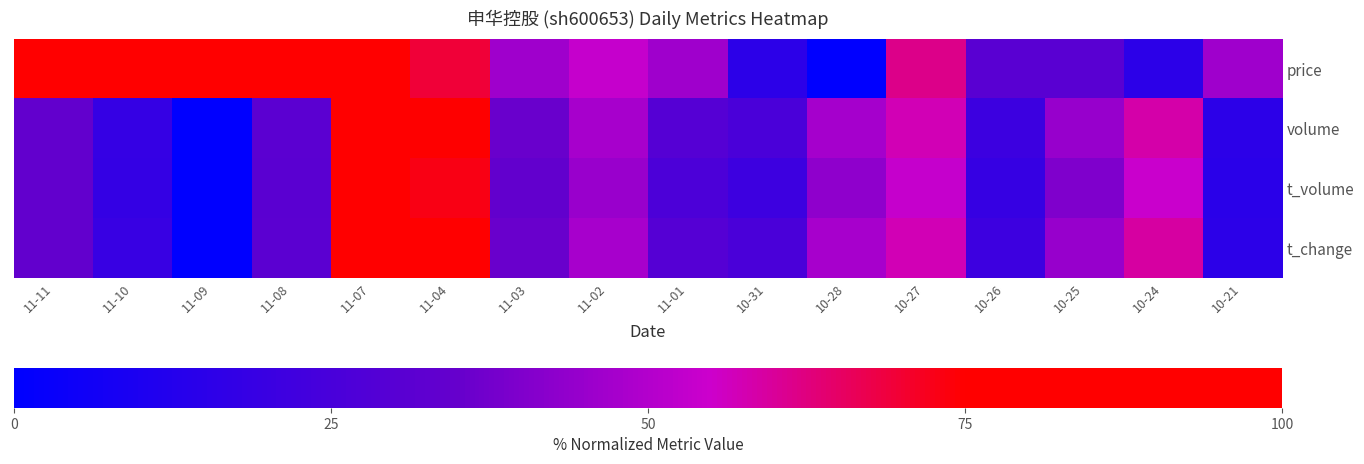

Between 11-11 and 11-02, which series saw the biggest shift?

price